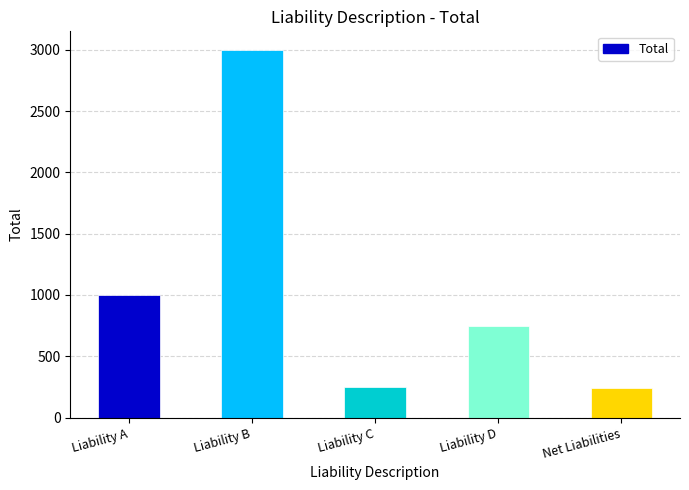

Is it true that the value at Liability B is 3000.0?

True